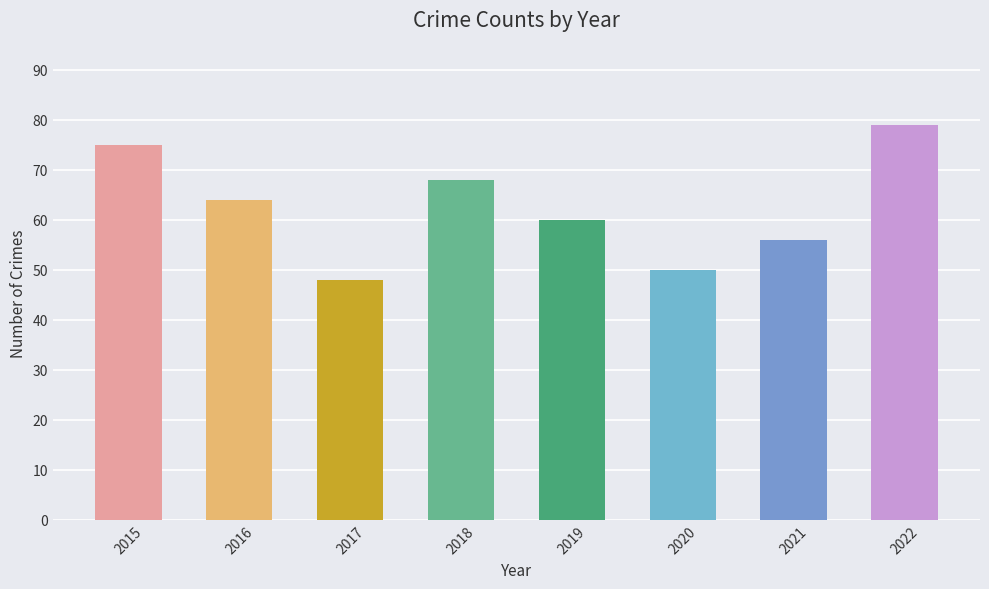

What is the difference between the second highest and minimum values?

27